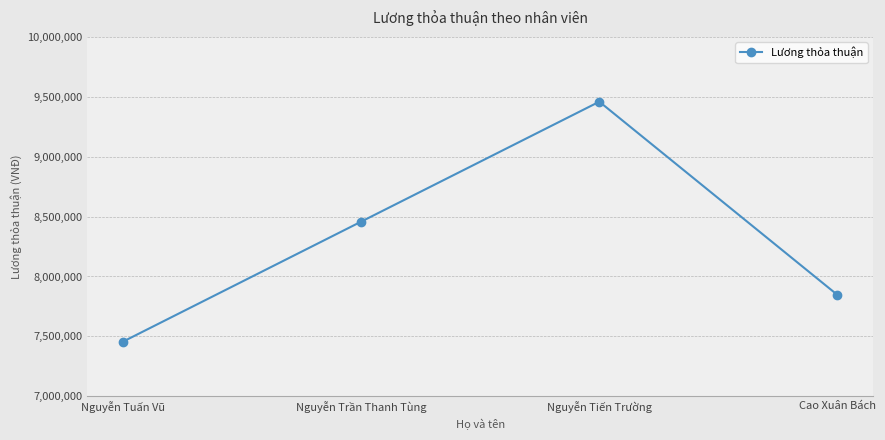

What is the change in value from Nguyễn Tiến Trường to Cao Xuân Bách?

-1612983